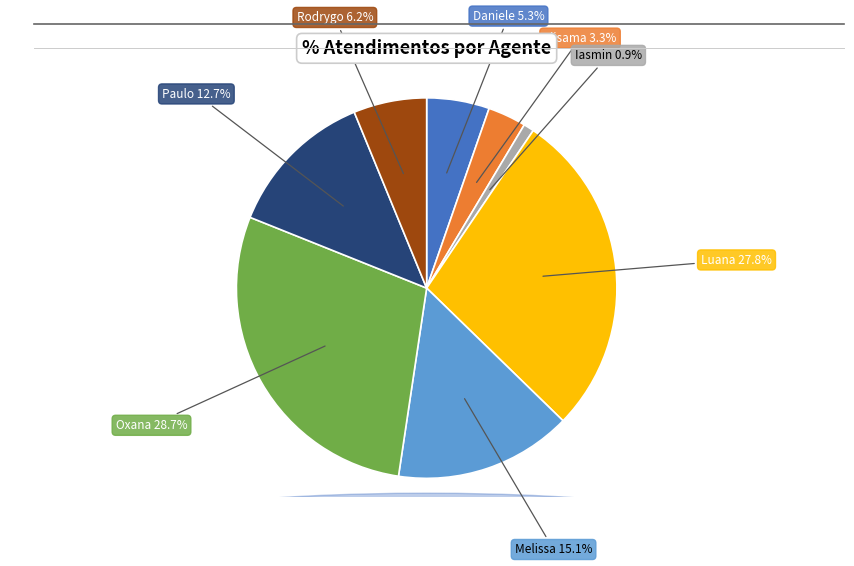

Combined, what portion of the pie is Rodrygo and Elisama?

9.5%